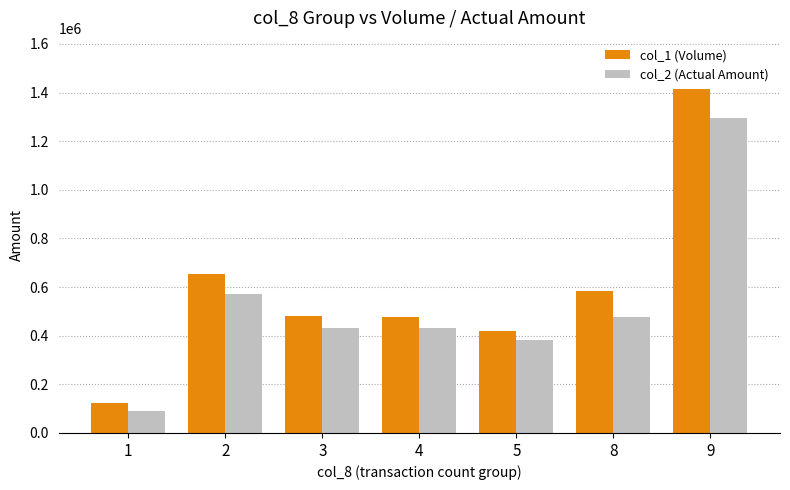

How many data points does each series have?

7